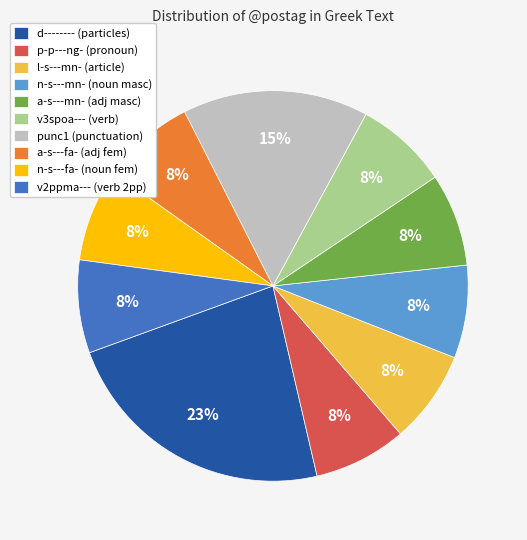

Is there any slice that represents more than half of the pie?

No